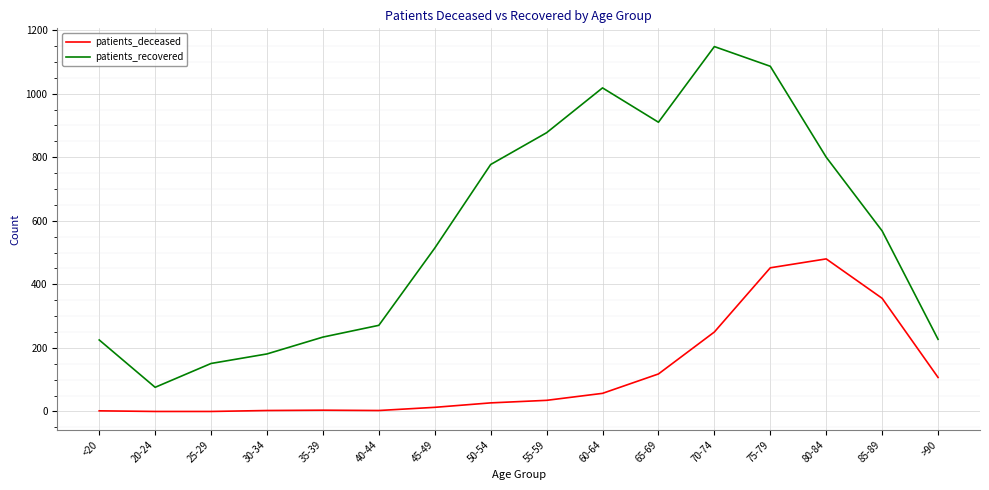

Is it true that patients_deceased equals 4 at 35-39?

True